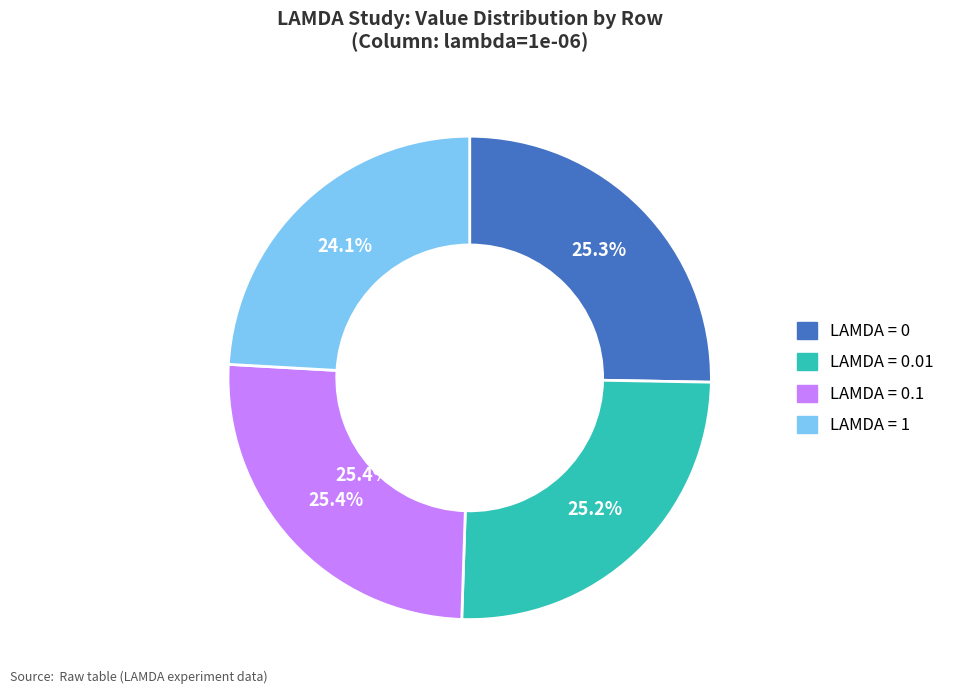

Is there any slice that represents more than half of the pie?

No